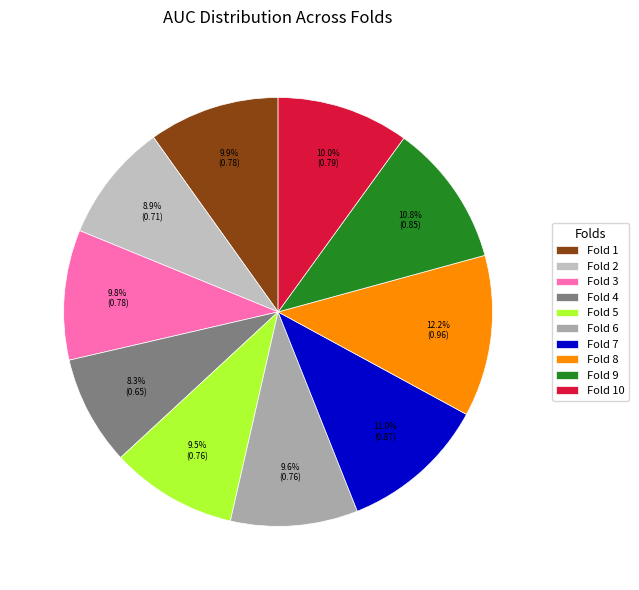

Does any single category account for the majority?

No